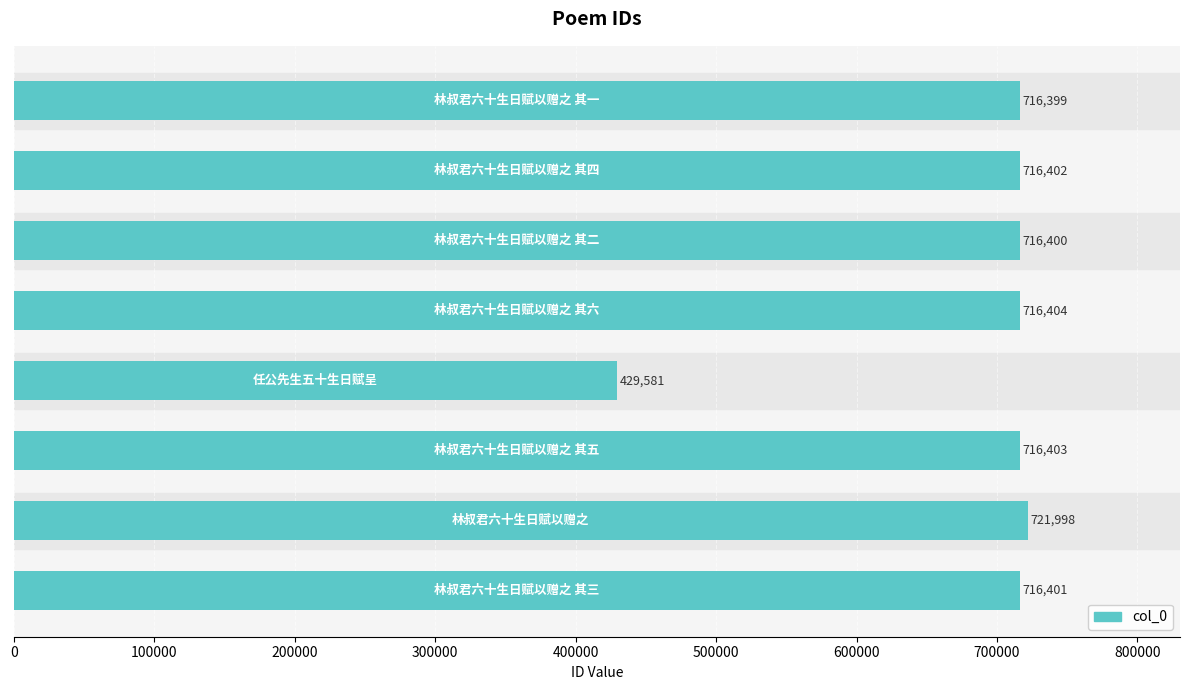

What is the difference between the second highest and second lowest values?

5